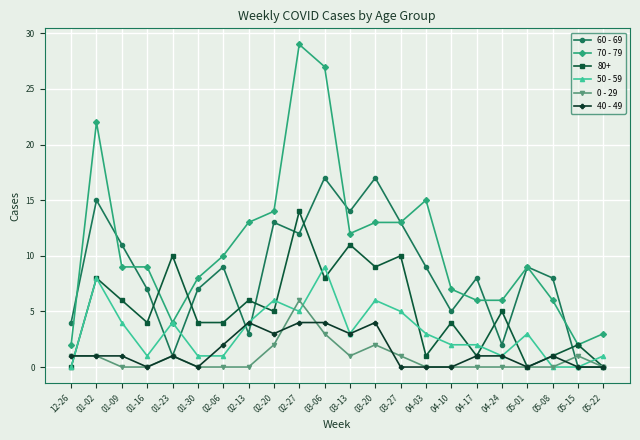

What is the highest value of the 70 - 79 series?

29